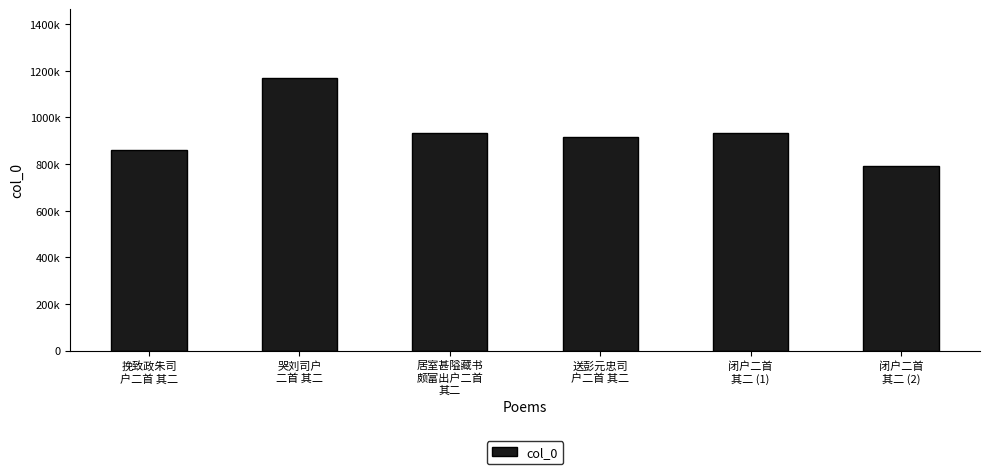

Are the bars horizontal?

No